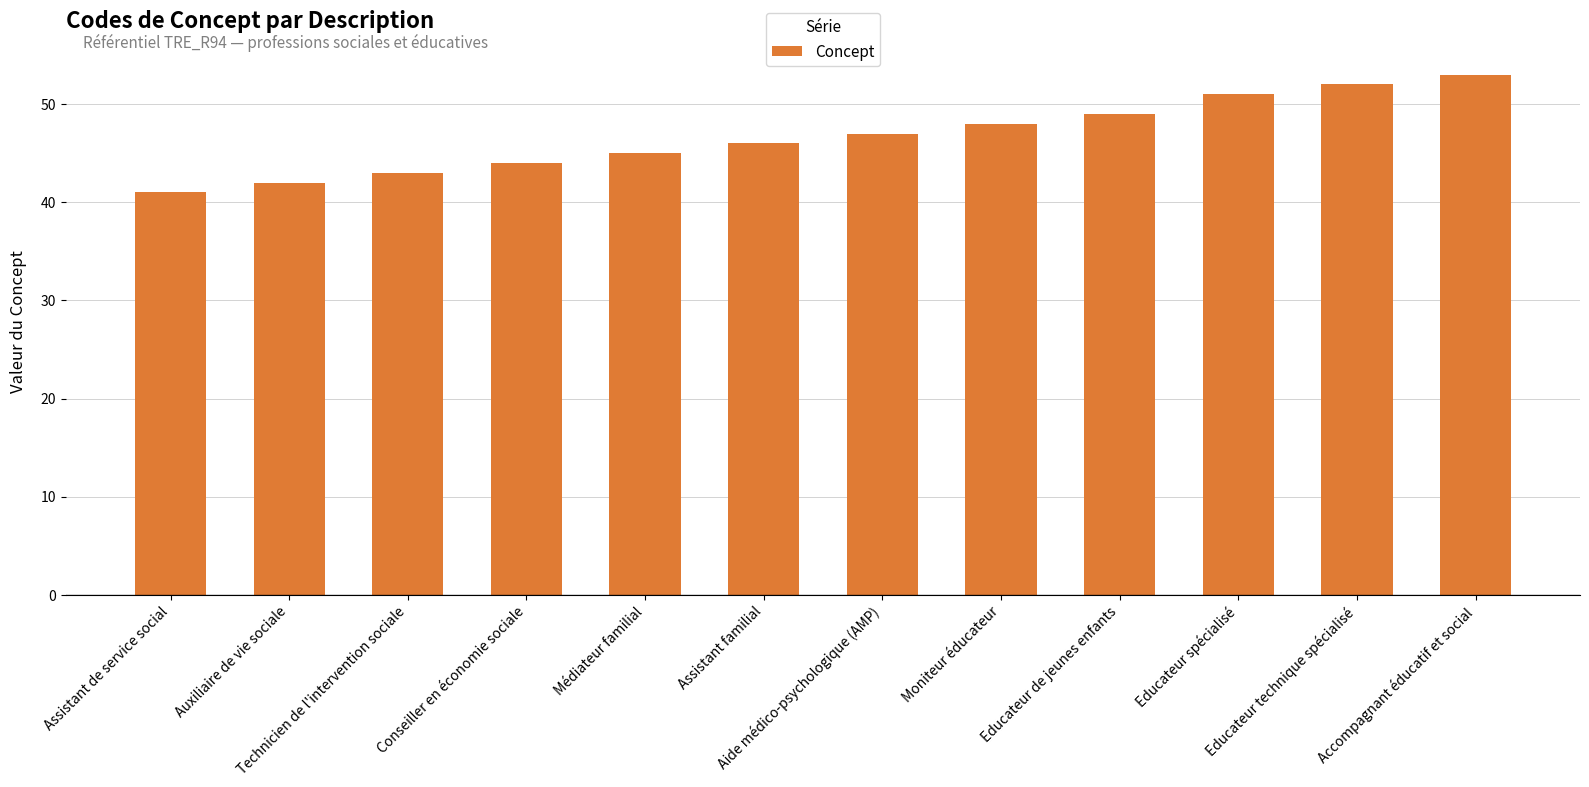

Is it true that the value at Moniteur éducateur is 48?

True